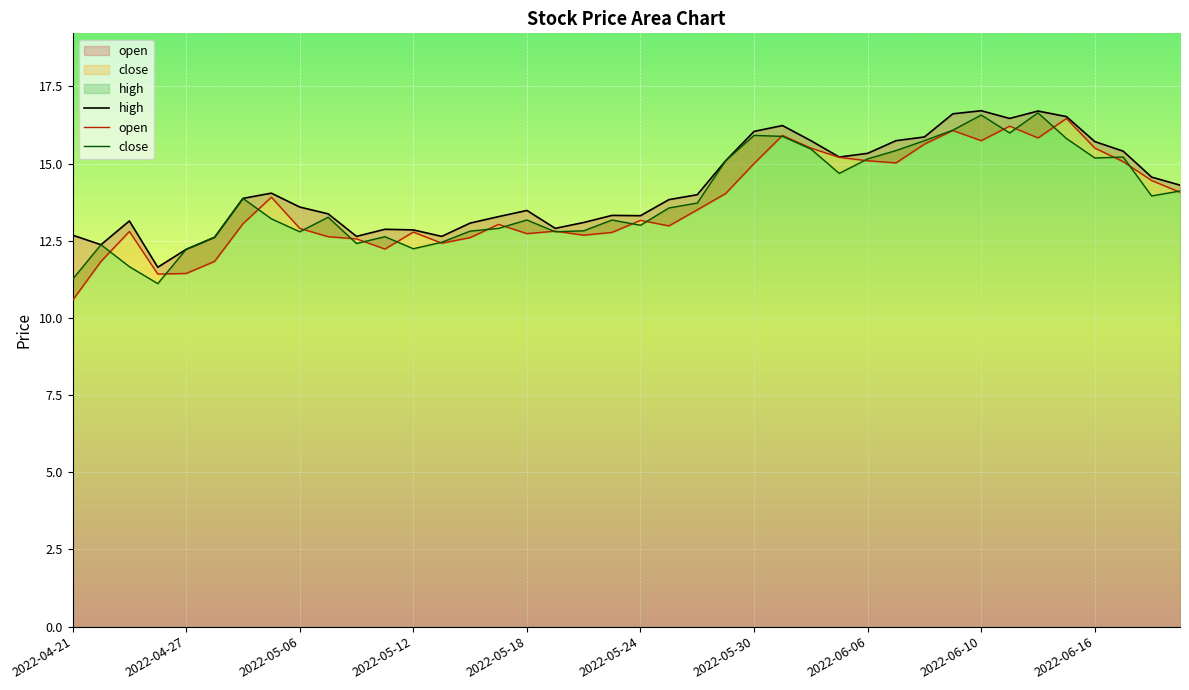

What is the spread (max minus min) of values at 2022-05-12?

0.5